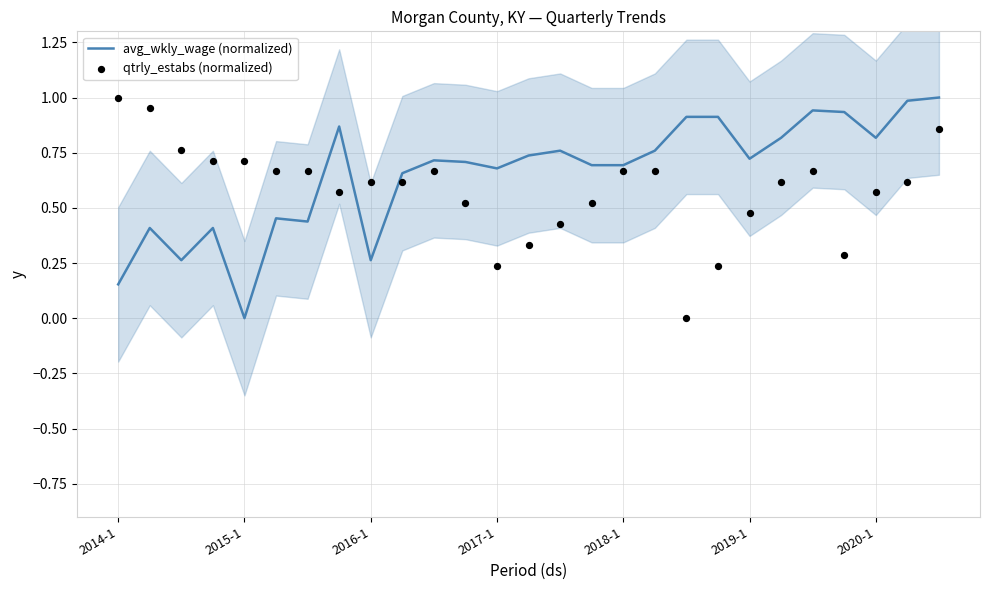

At which category is the sum across all series the highest?

26